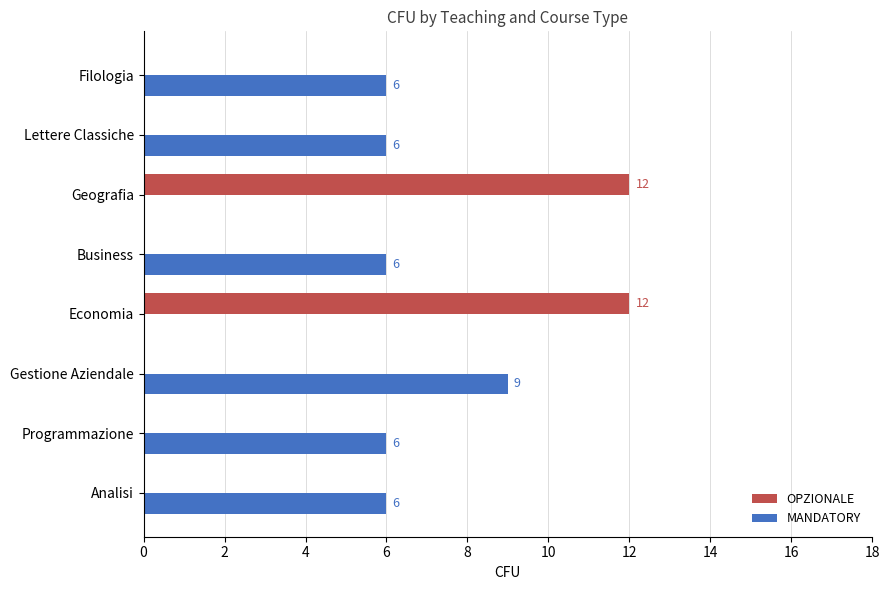

What is the greatest value displayed?

12